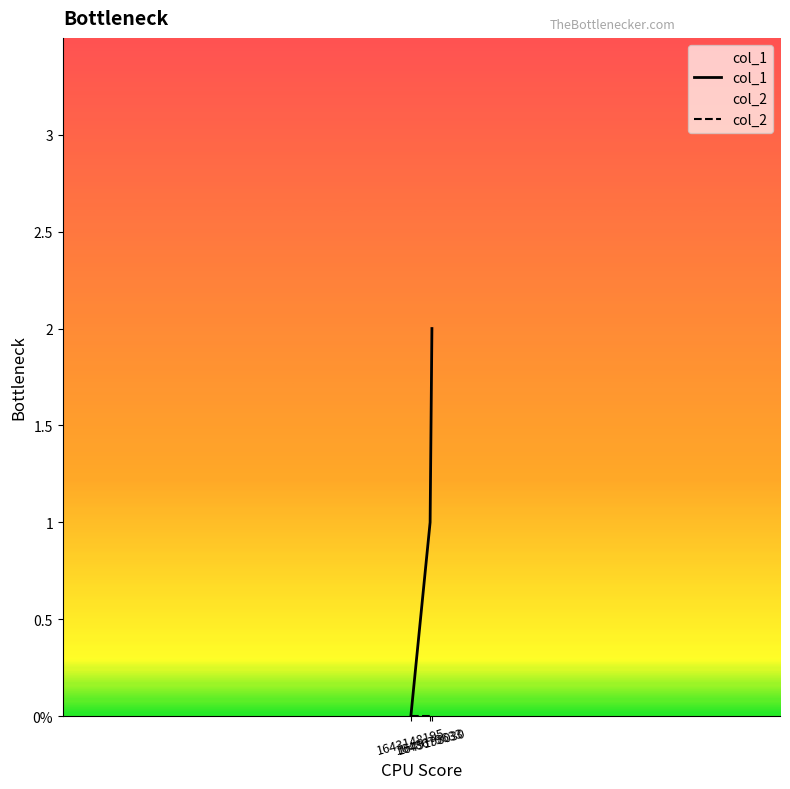

What is the sum of the values at 1643148195 and 1649198030?

2